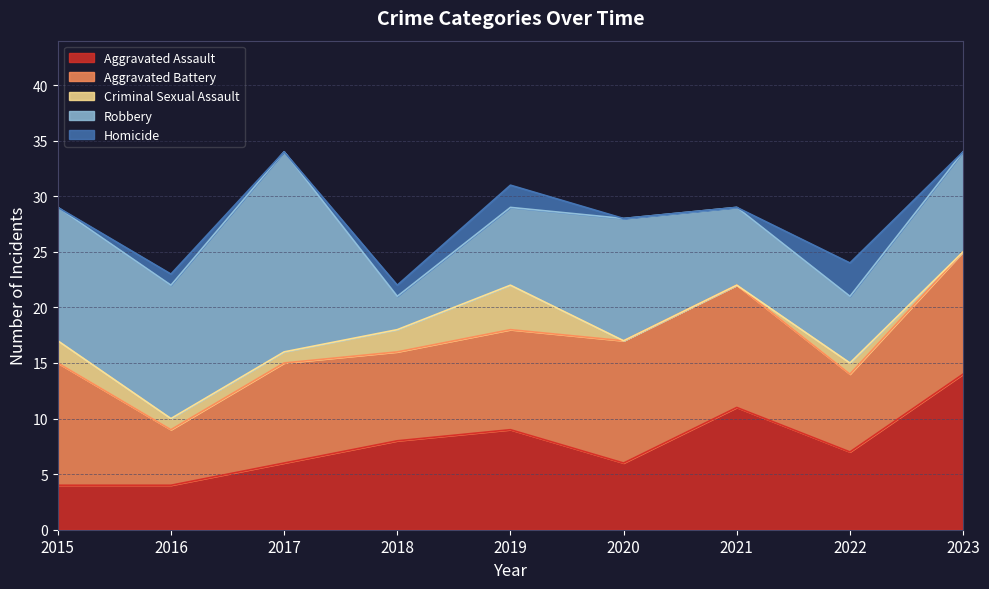

Reading right to left, what are all the values shown in this chart?

Aggravated Assault: 14	7	11	6	9	8	6	4	4
Aggravated Battery: 11	7	11	11	9	8	9	5	11
Criminal Sexual Assault: 0	1	0	0	4	2	1	1	2
Robbery: 9	6	7	11	7	3	18	12	12
Homicide: 0	3	0	0	2	1	0	1	0